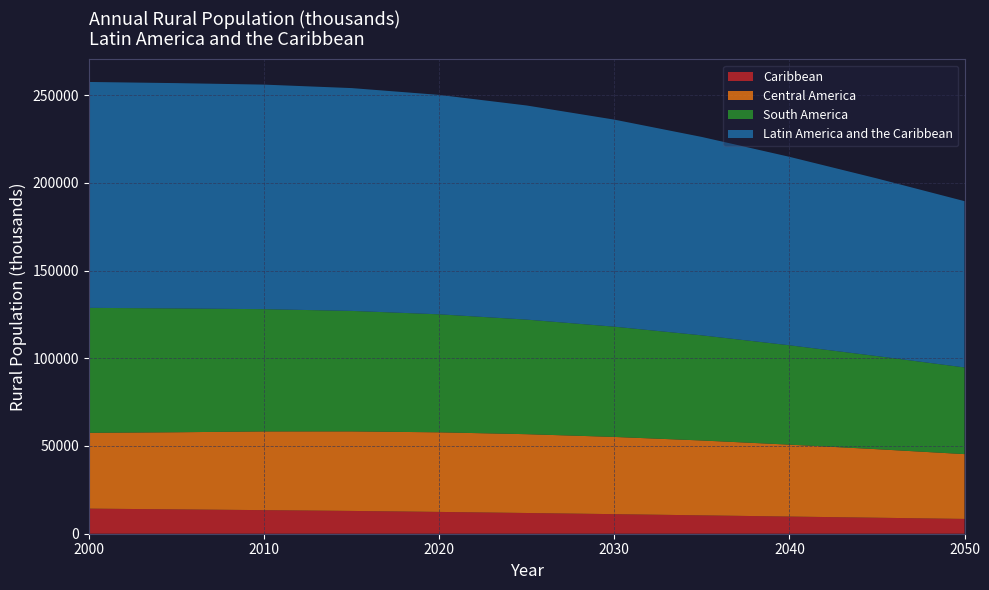

Reading left to right, list all the values displayed in this chart.

Caribbean: 14305	13882	13445	12990	12428	11813	11158	10472	9786	9118	8434
Central America: 43192	43948	44851	45331	45360	44914	44004	42661	40986	39059	36936
South America: 71237	70574	69683	68668	67258	65301	62842	59930	56634	53066	49401
Latin America and the Caribbean: 128733	128403	127979	126989	125046	122028	118003	113063	107405	101243	94771